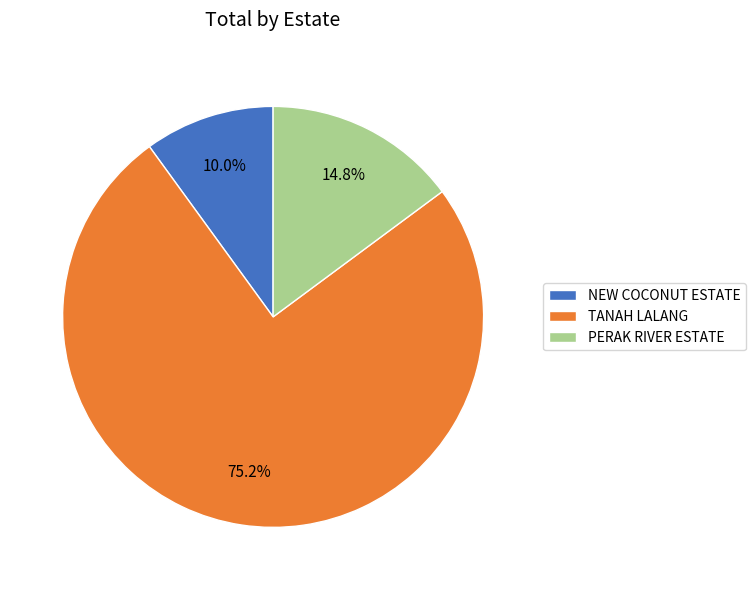

Count the number of slices in the pie.

3